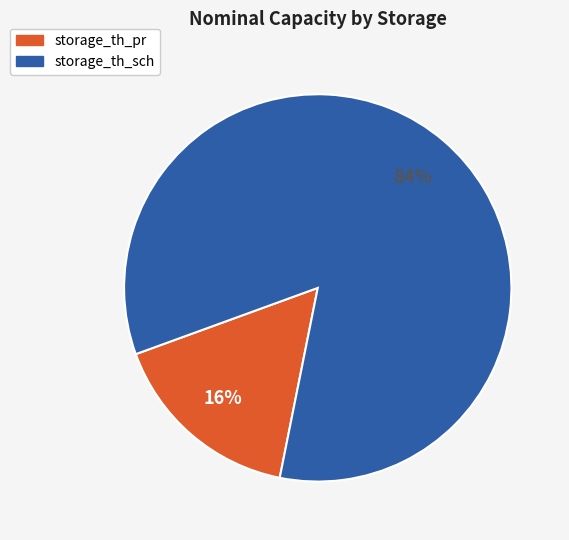

Which has a higher value, storage_th_sch or storage_th_pr?

storage_th_sch